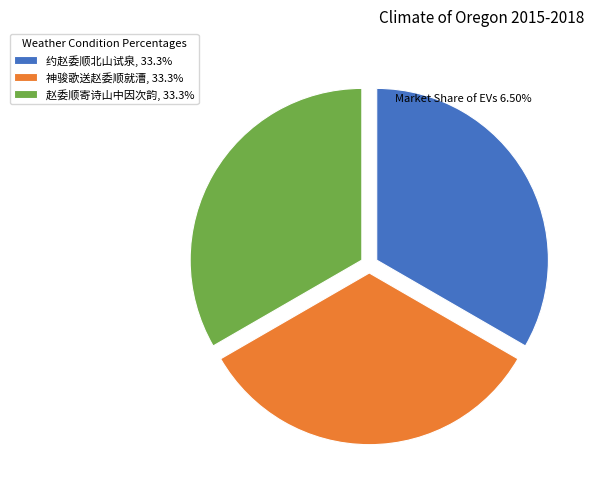

Is there a majority slice in this chart?

No